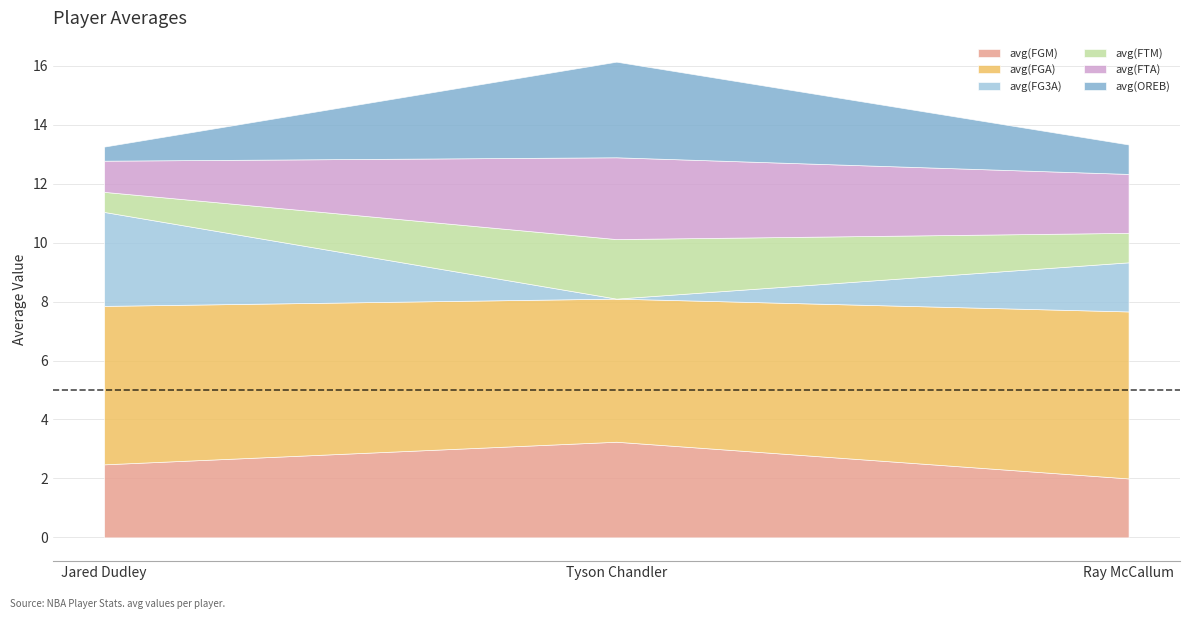

At how many categories does at least one series exceed 5?

2